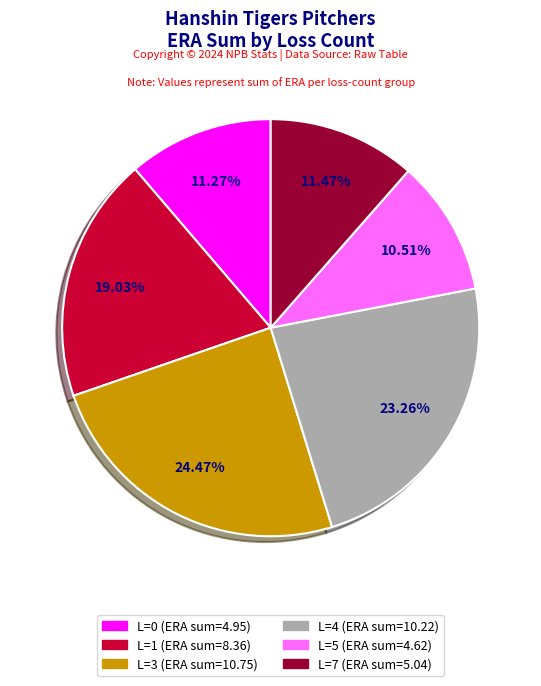

Is there a majority slice in this chart?

No